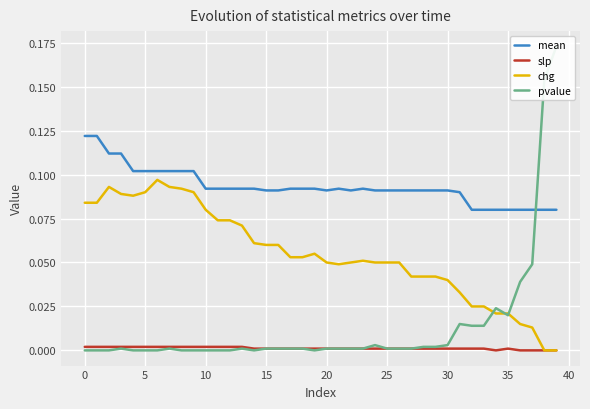

Which series has the largest total across all categories?

mean